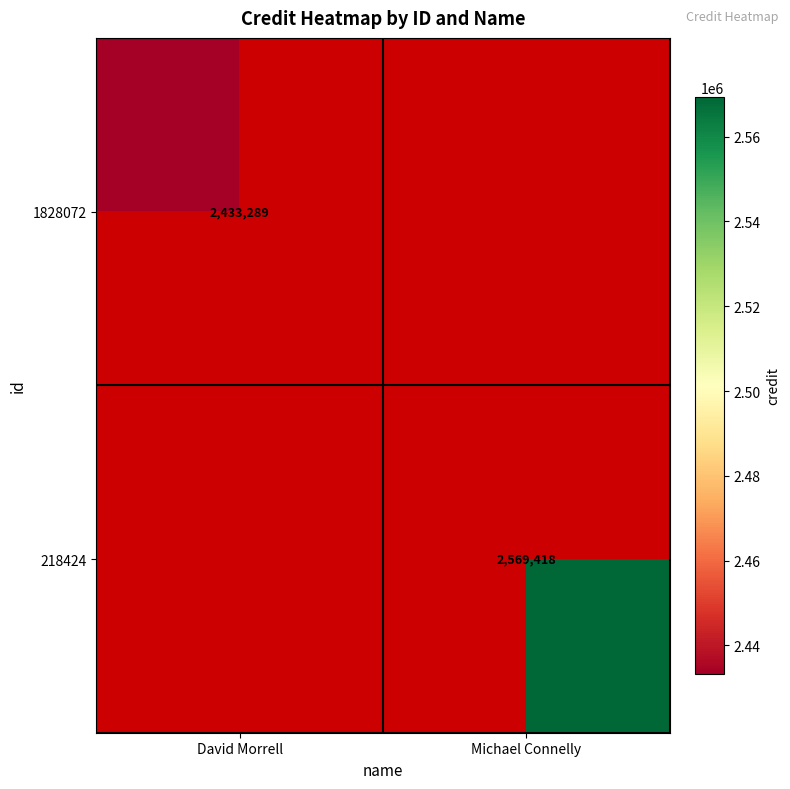

What is the maximum value shown in the chart?

2569418.0